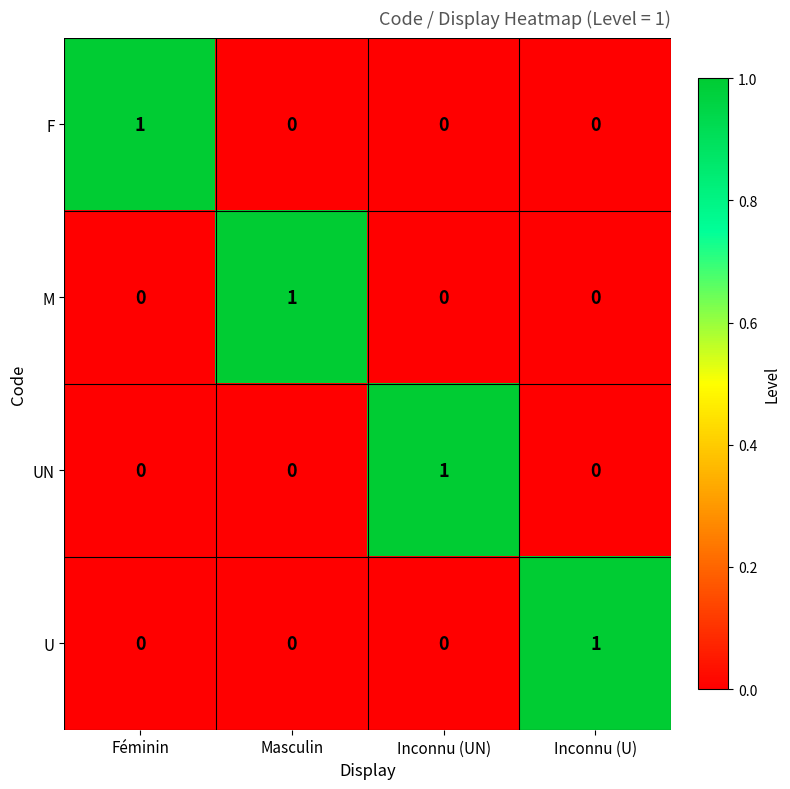

At how many categories does at least one series exceed 0?

4